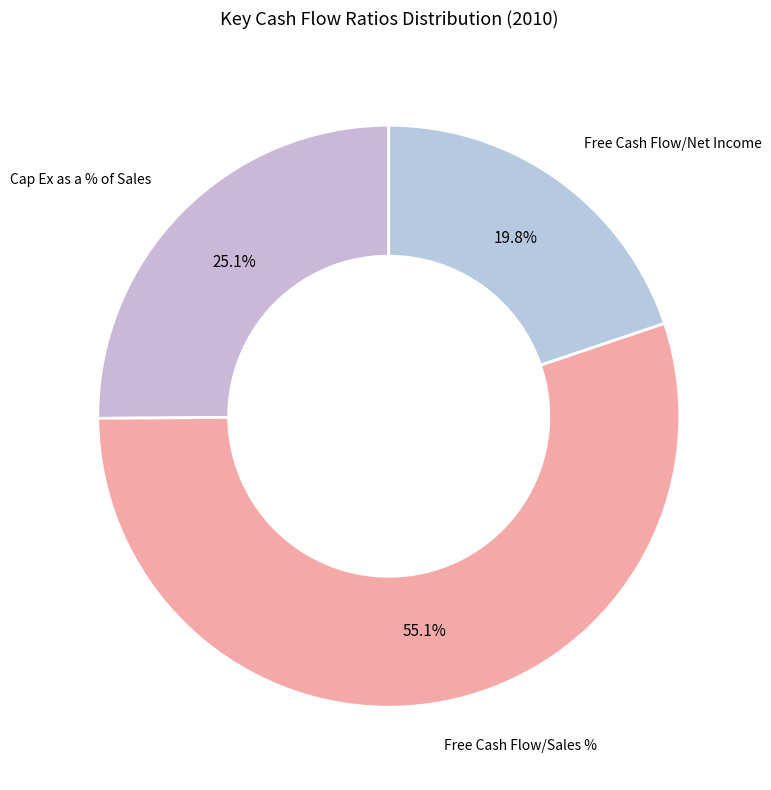

Does any single category account for the majority?

Yes